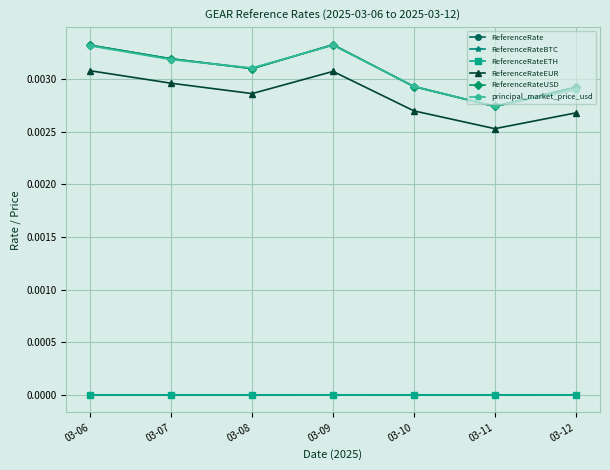

True or false: ReferenceRateEUR and ReferenceRateETH cross at least once.

False